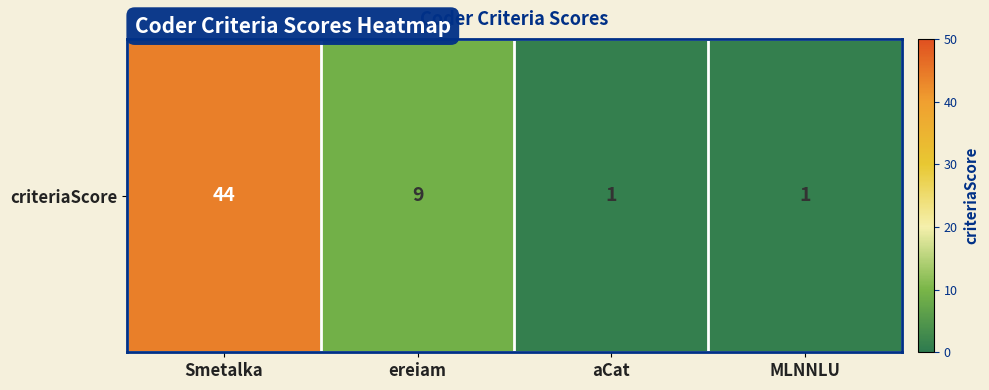

Between Smetalka and ereiam, which is larger?

Smetalka